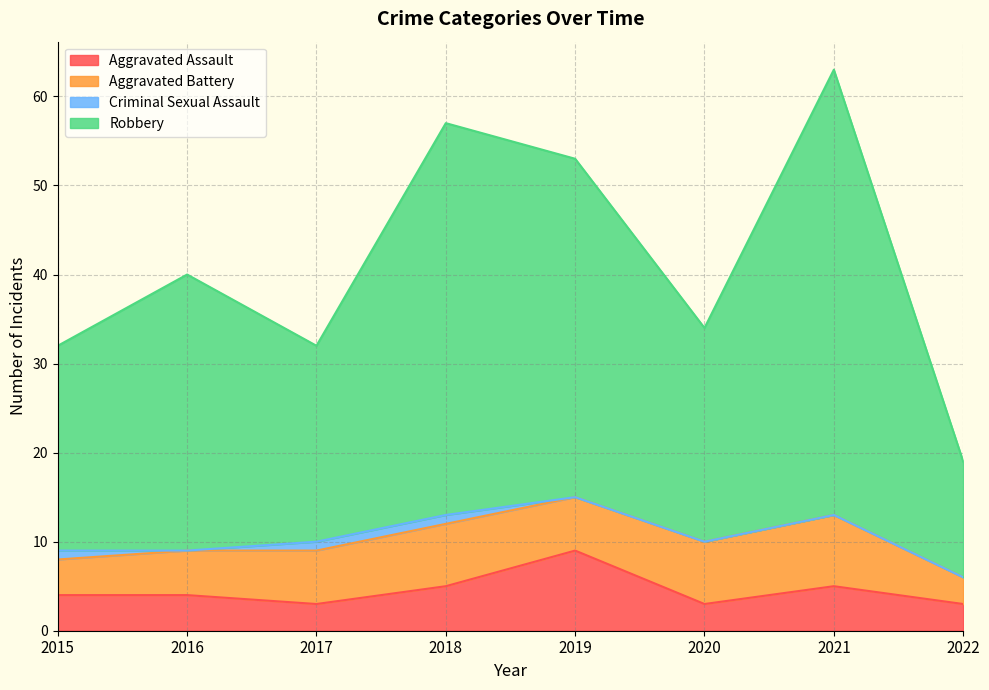

At which category is the sum across all series the highest?

2021